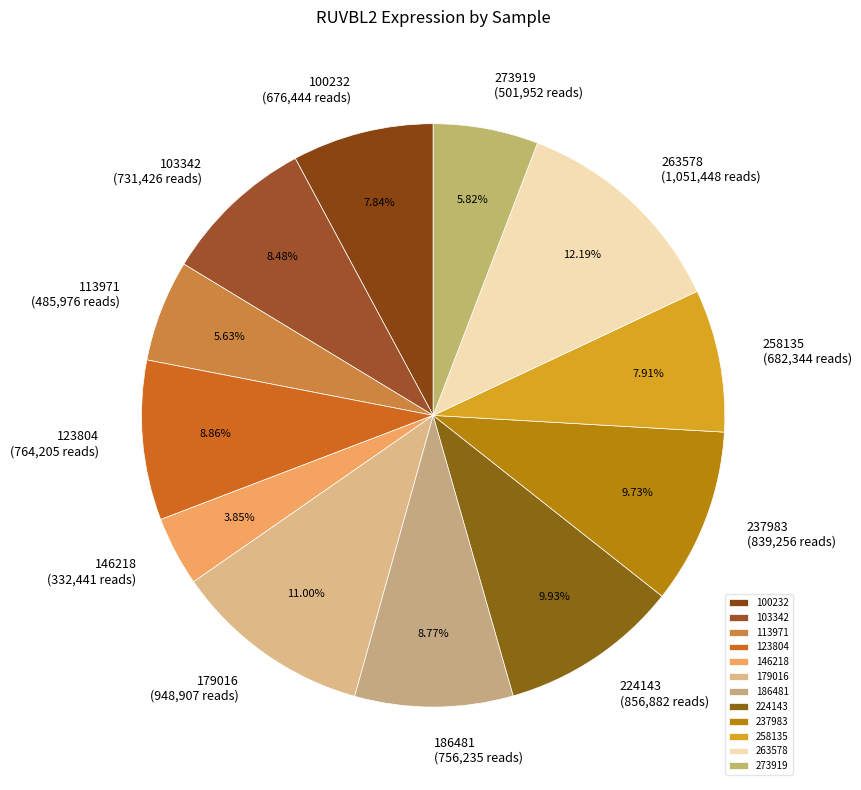

Is there any slice that represents more than half of the pie?

No